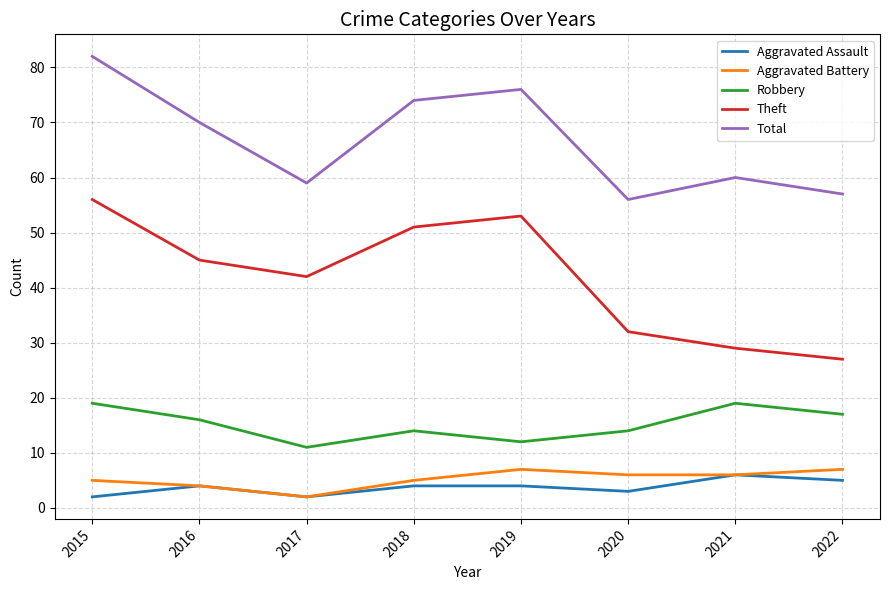

At which category does Aggravated Assault reach its first local valley?

2017